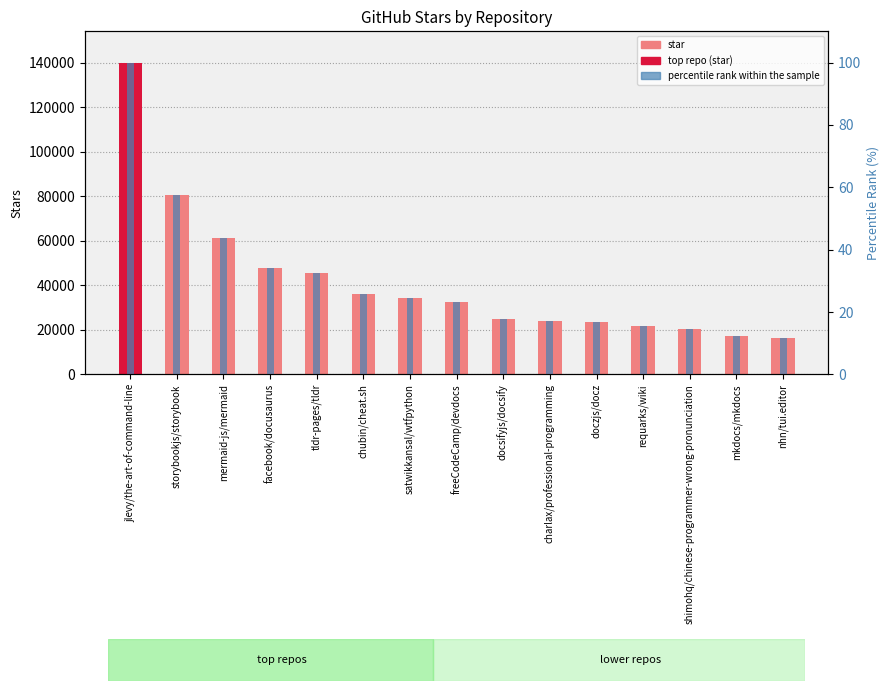

At how many categories does at least one series exceed 109472?

1